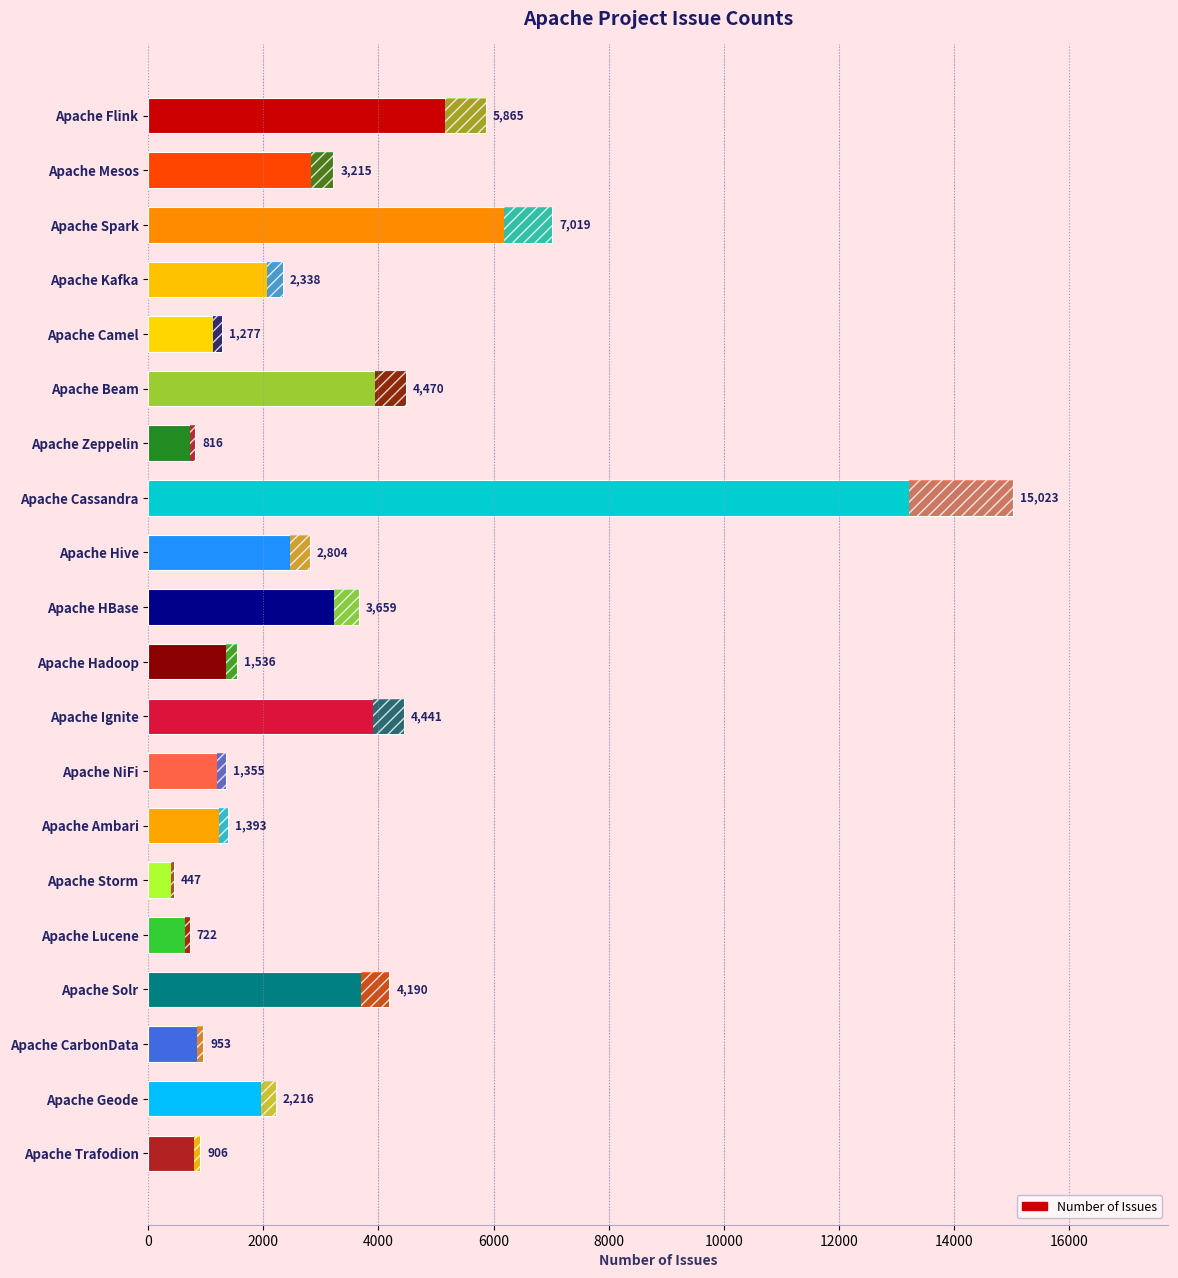

What is the label of the 7th bar from the bottom?

Apache Ambari